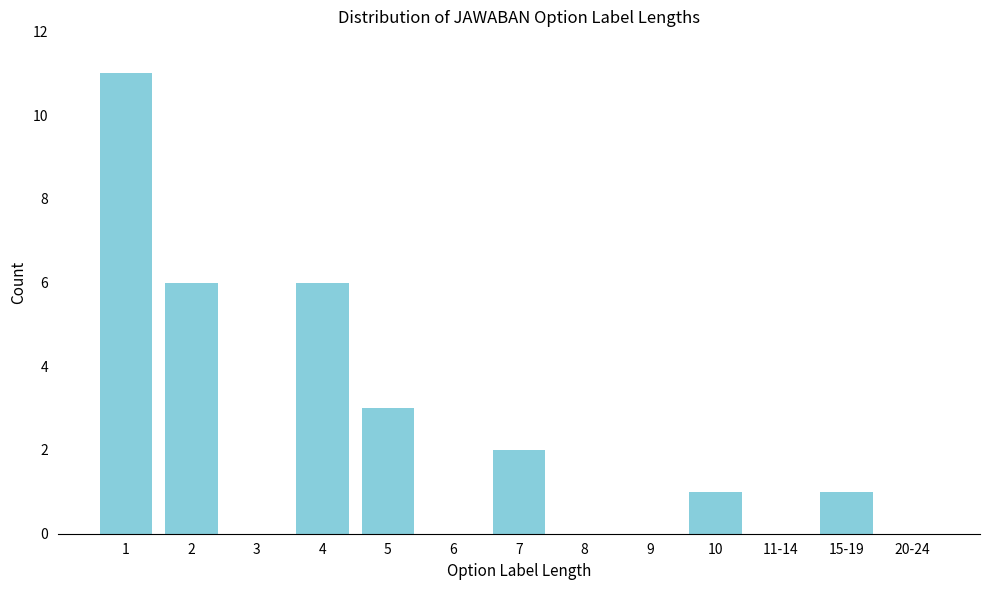

Reading left to right, transcribe all the data shown in this chart.

1=11	2=6	3=0	4=6	5=3	6=0	7=2	8=0	9=0	10=1	11-14=0	15-19=1	20-24=0